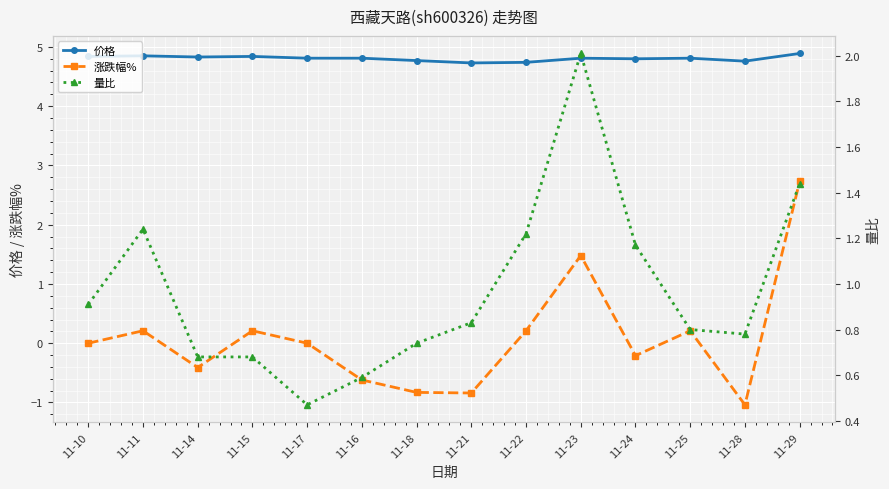

What are all the series names shown in the legend?

价格, 涨跌幅%, 量比